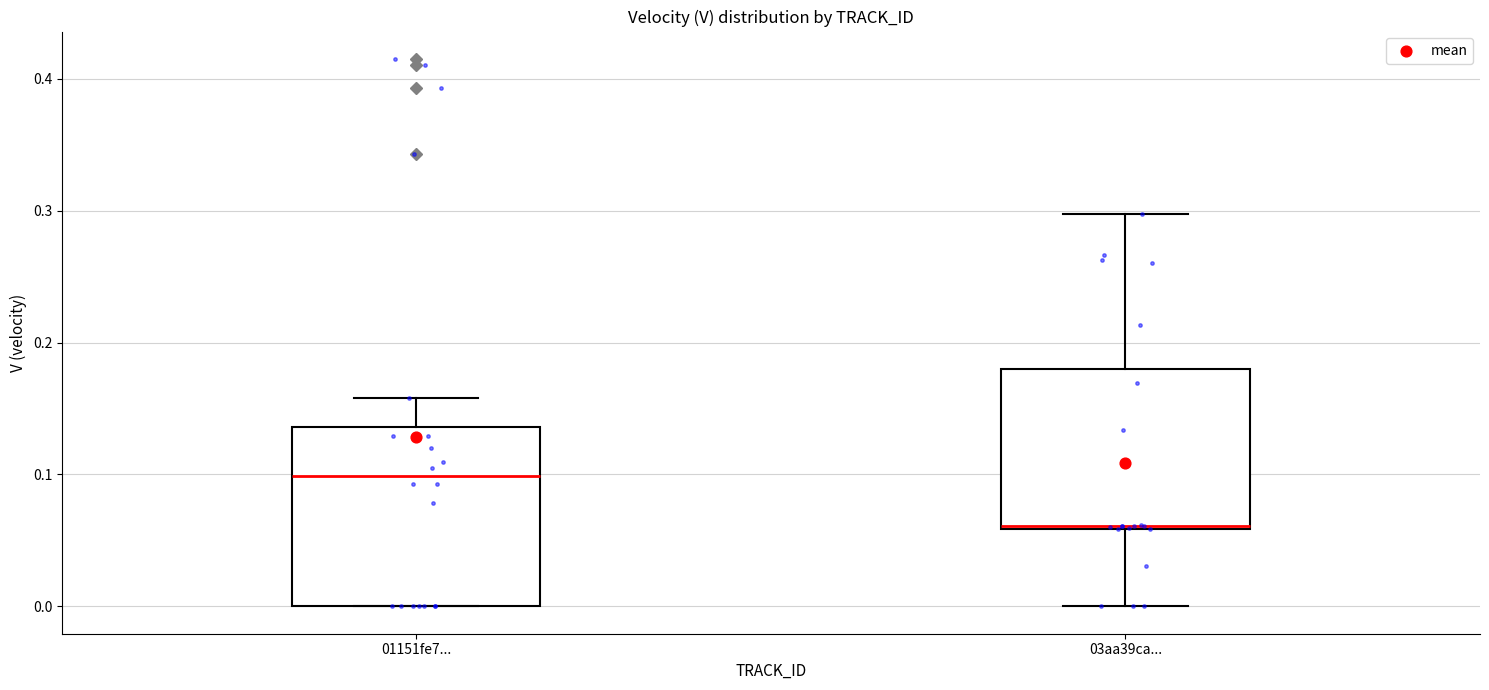

Which box is the tallest, from its lower edge to its upper edge?

01151fe7...